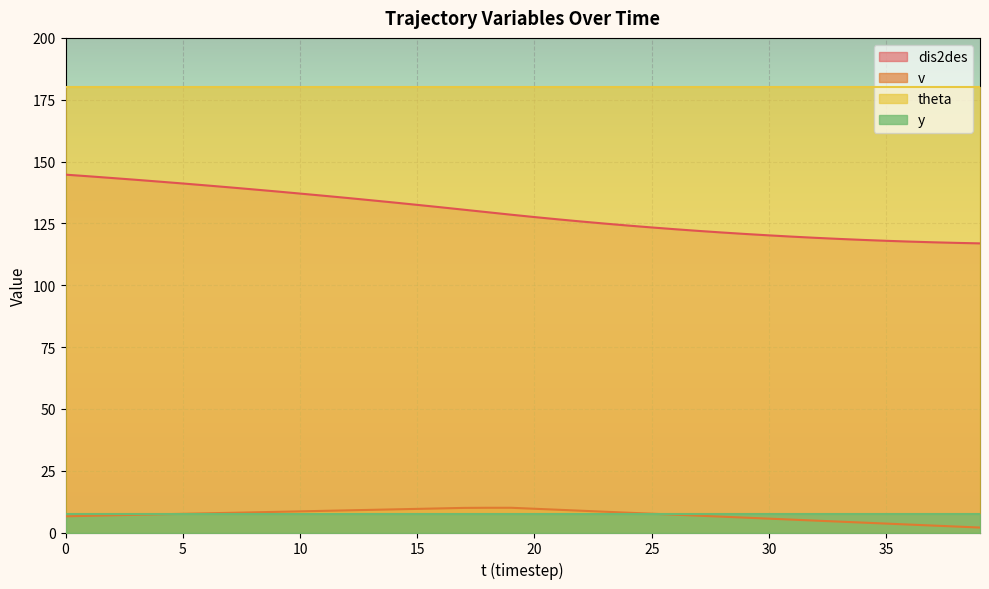

True or false: dis2des has more than 2 points higher than both neighbors.

False